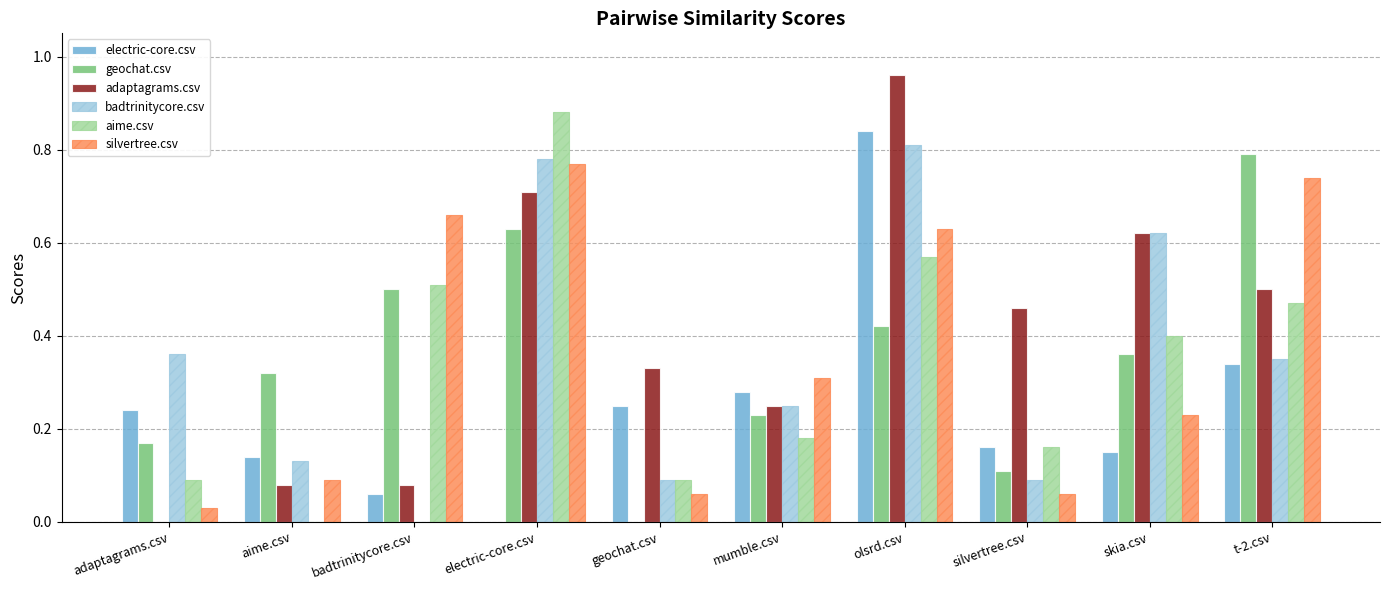

The value of badtrinitycore.csv at olsrd.csv is 0.8. True or false?

True